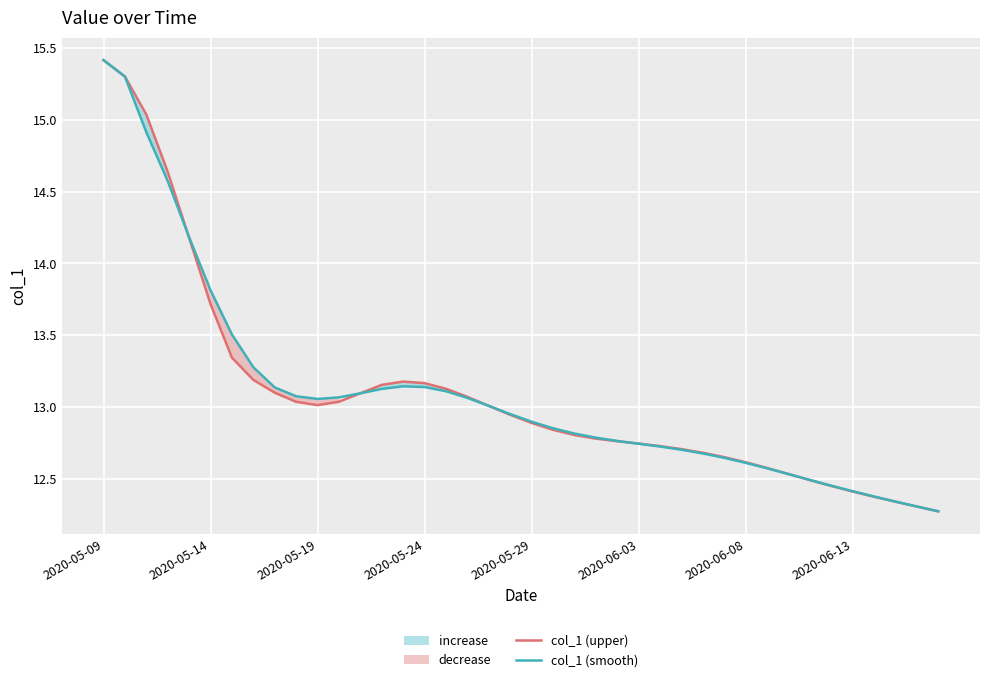

True or false: col_1 (upper) has a value of 12.5 at 32.

True